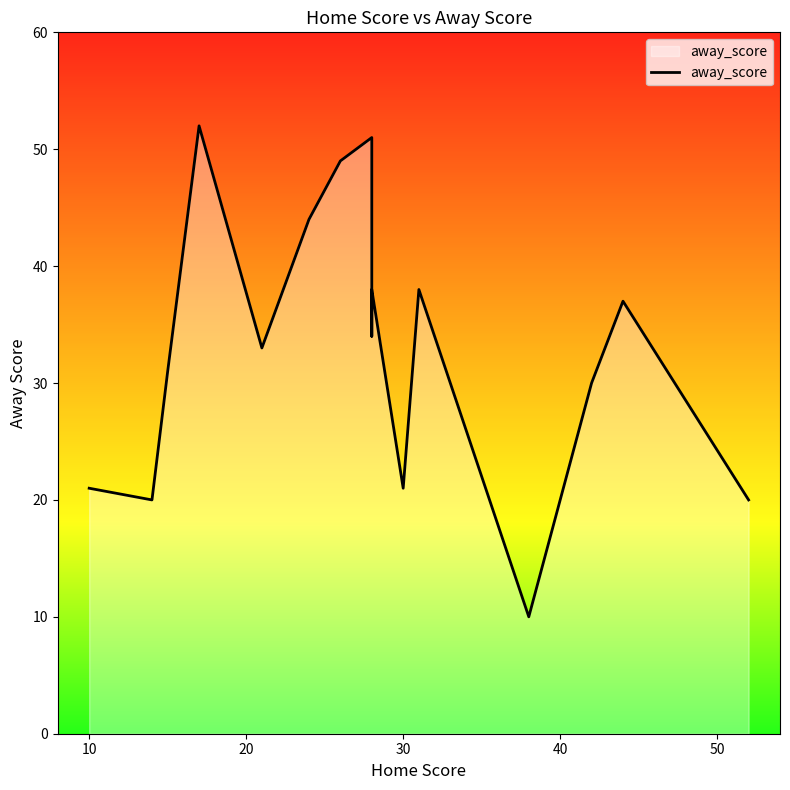

What is the change in value from 0 to 30?

+31